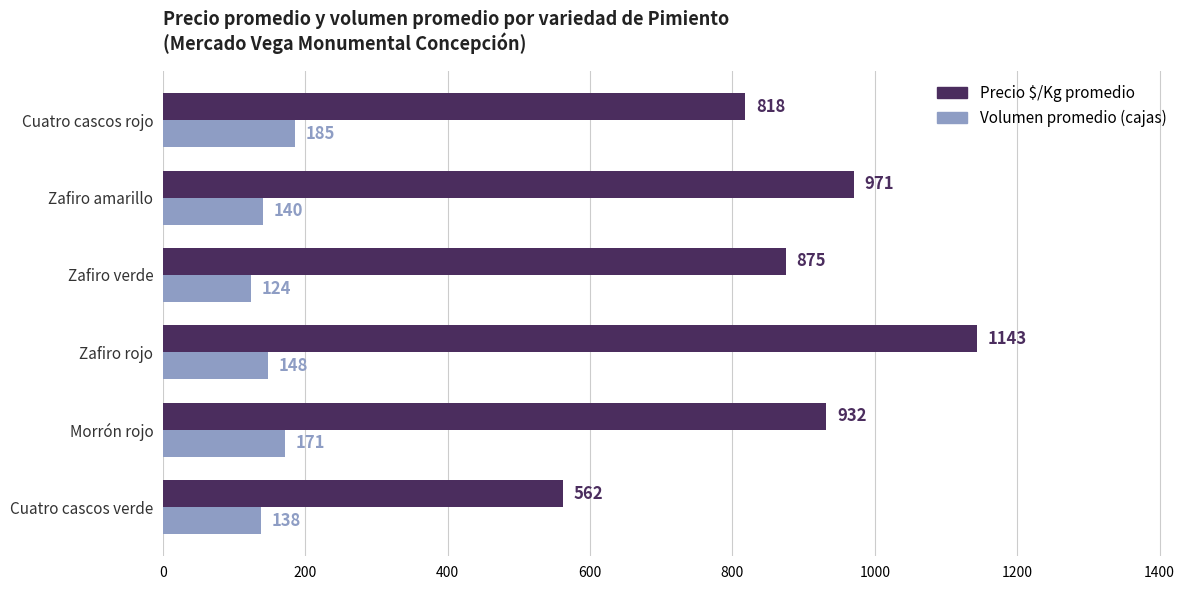

Is it true that Precio $/Kg promedio equals 1634 at Morrón rojo?

False